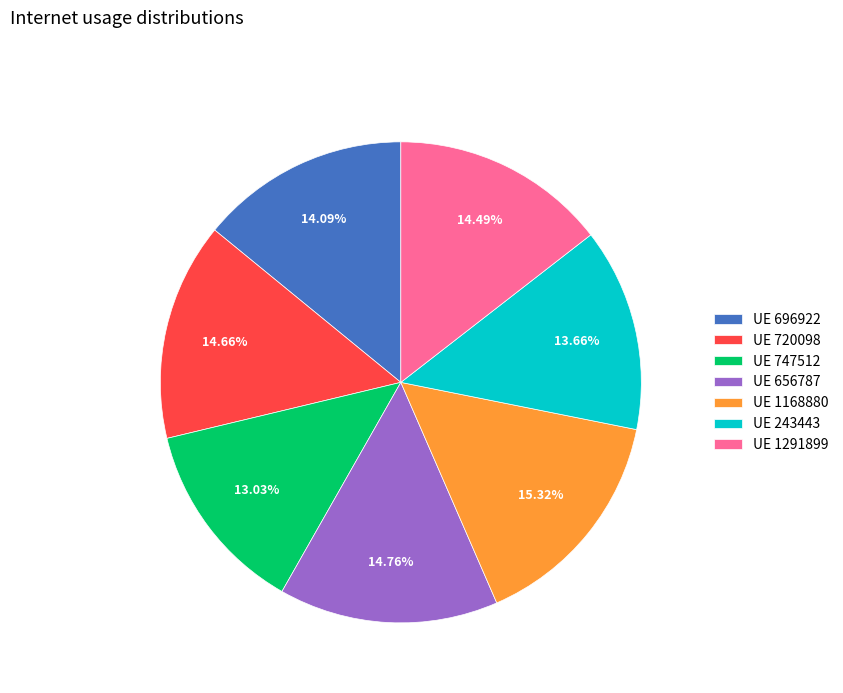

Which category has the biggest portion of the pie?

UE 1168880